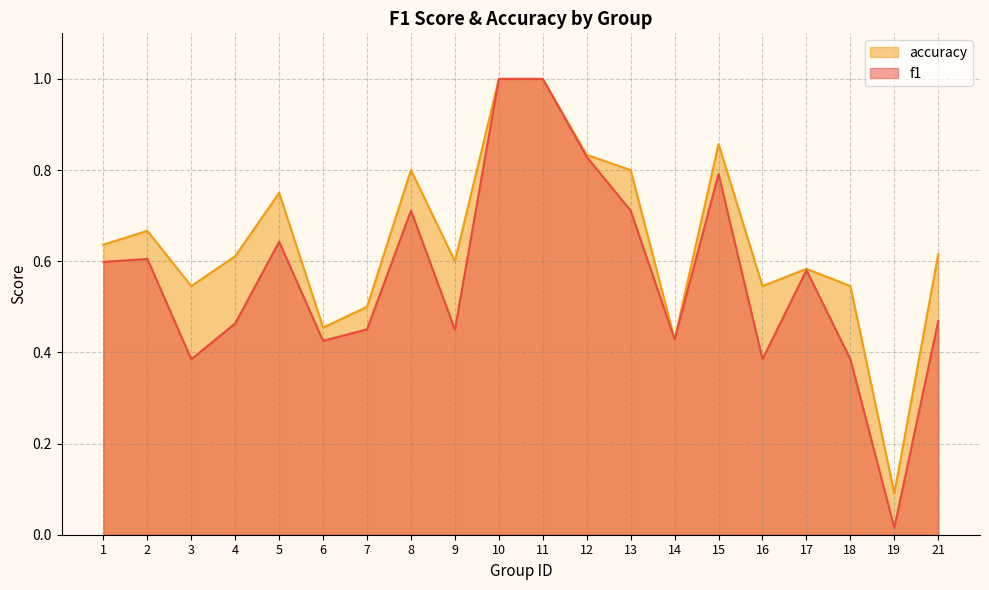

At which category does f1 reach its first local peak?

2